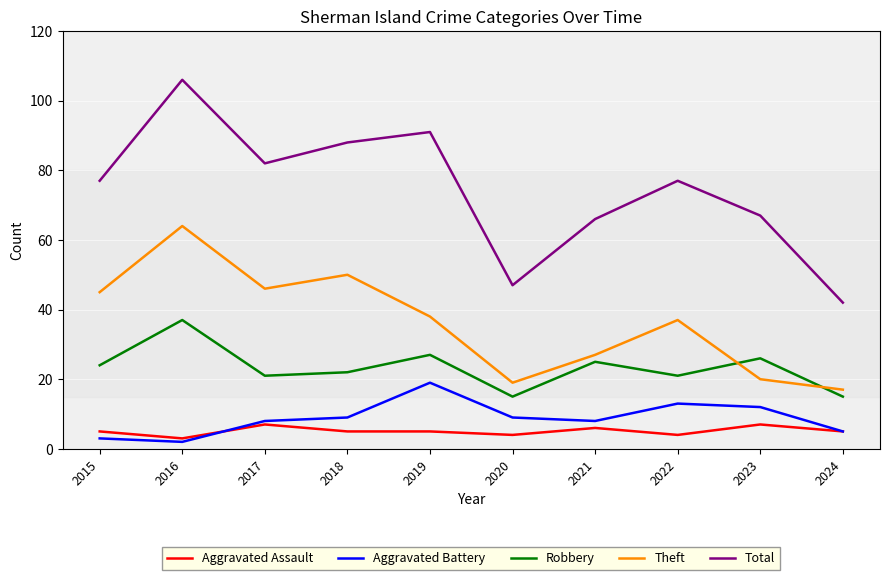

What is the total value across all series at 2017?

164